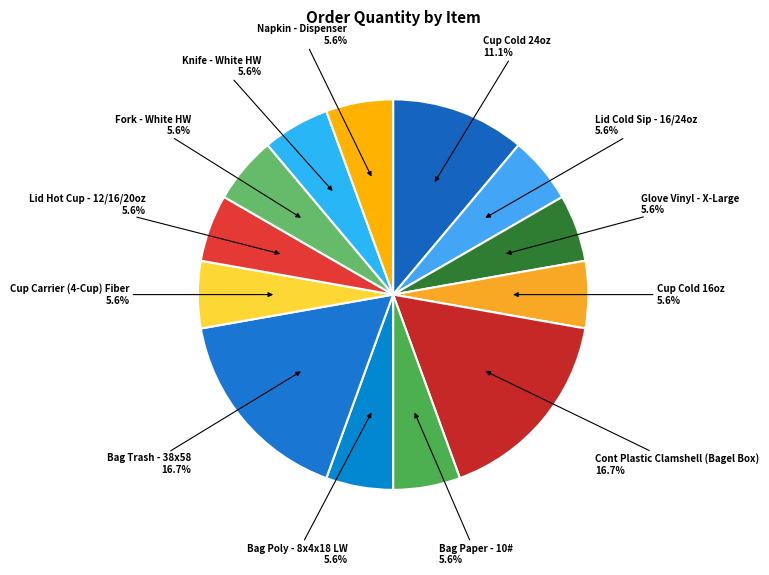

The Cont Plastic Clamshell (Bagel Box) slice represents 17% of the pie. True or false?

True